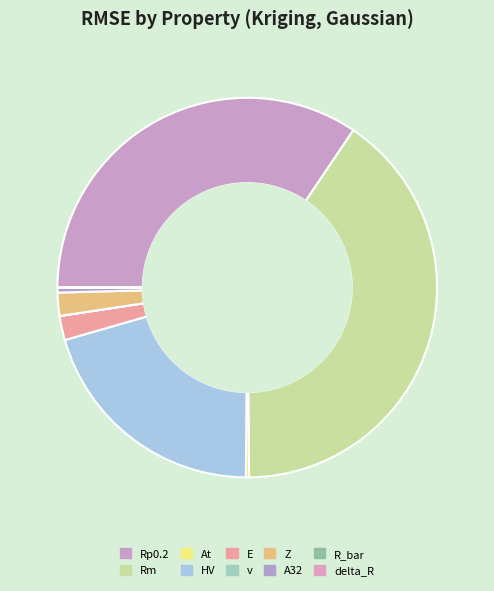

Is HV the majority of the pie?

No